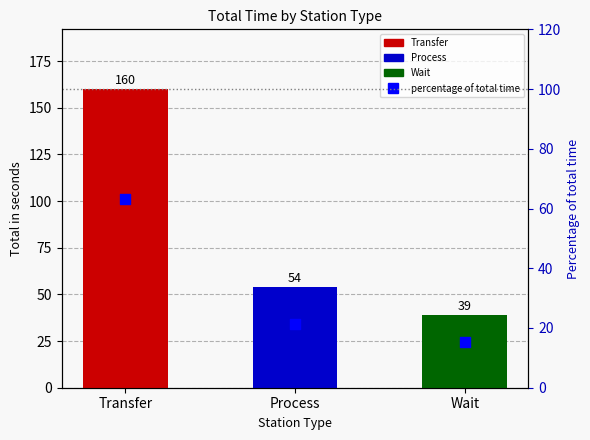

Between Transfer and Process, which is larger?

Transfer